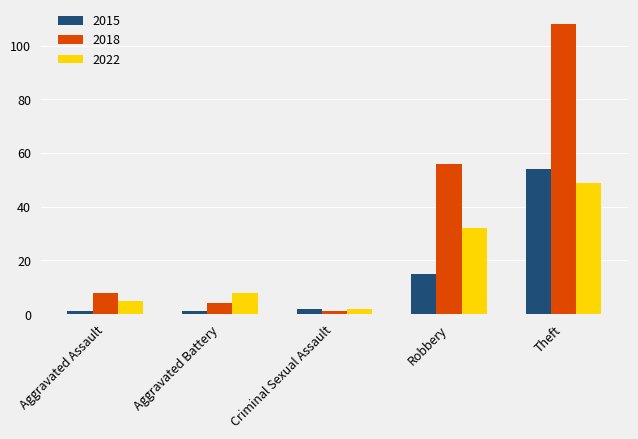

Rank the categories by 2018 value from lowest to highest.

Criminal Sexual Assault, Aggravated Battery, Aggravated Assault, Robbery, Theft